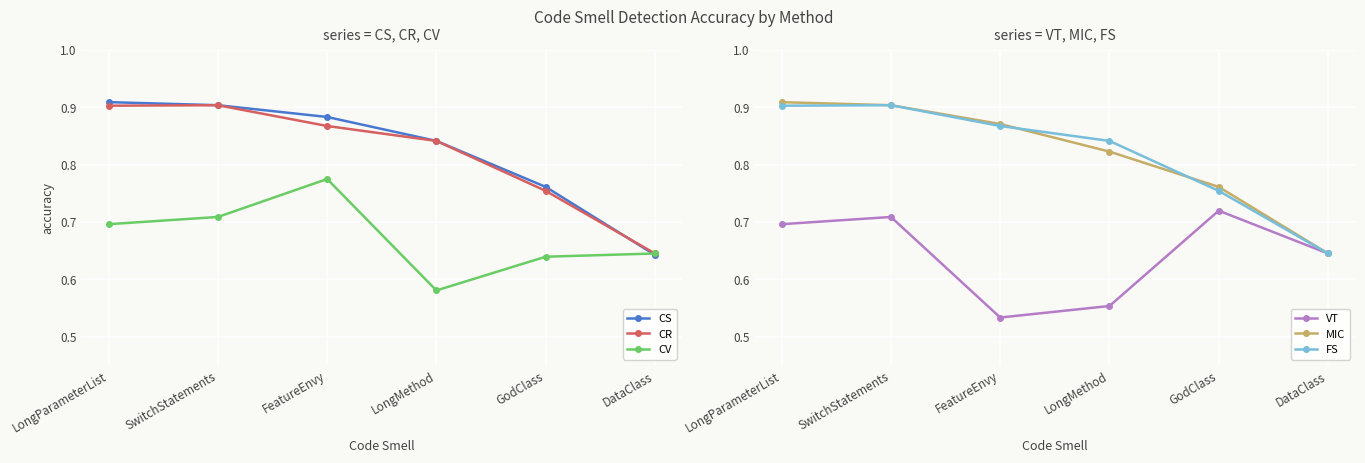

What is the label of the 6th point from the right?

LongParameterList